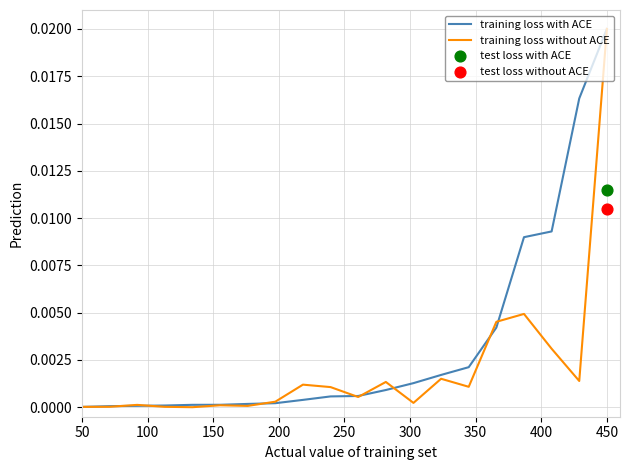

Which series reaches the maximum Y coordinate?

training loss with ACE